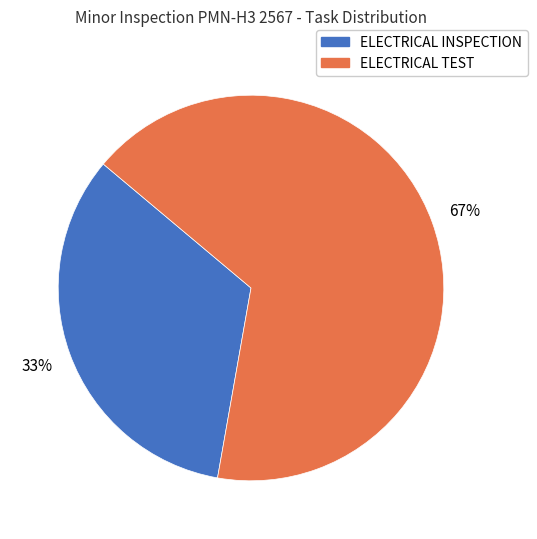

What is the smallest slice in the pie chart?

ELECTRICAL INSPECTION